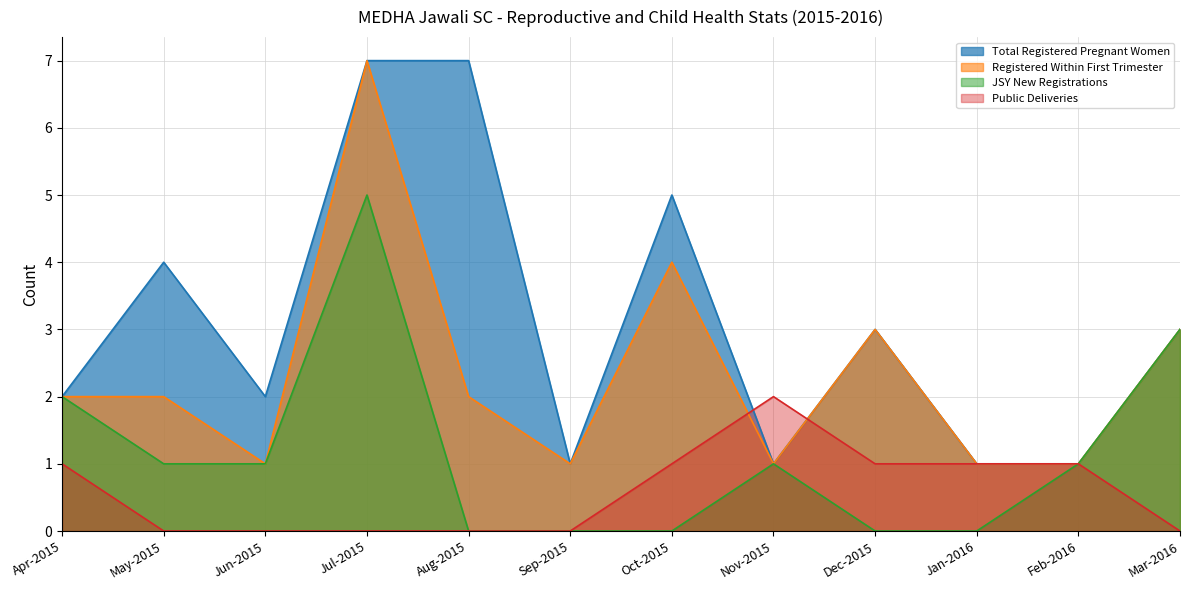

At which label does JSY New Registrations first exceed 1?

Apr-2015